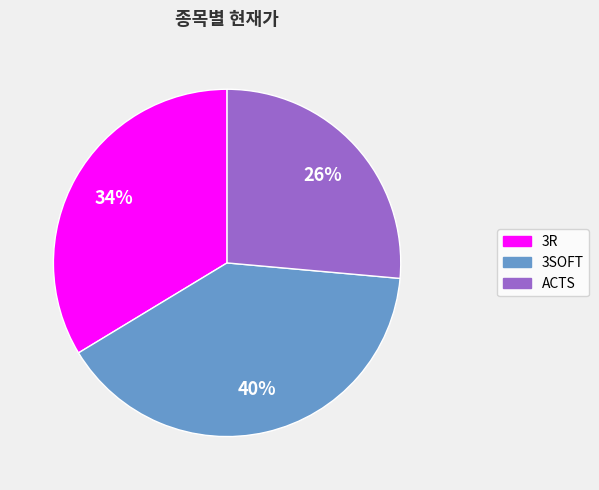

To the nearest percent, what is the combined percentage of ACTS and 3SOFT?

66%